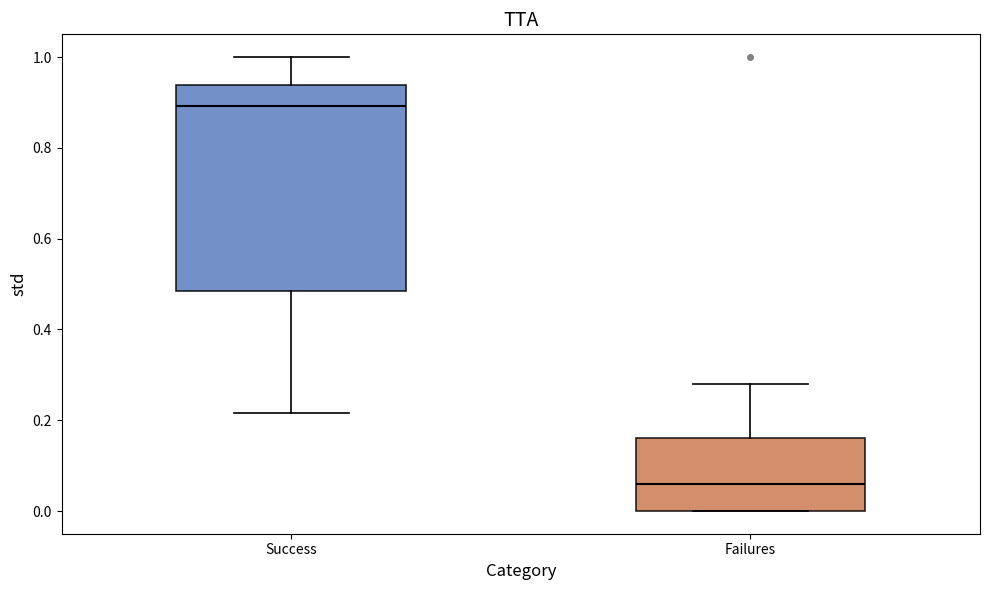

Where is the upper edge of the box for Success on the y-axis? The values are not printed on the chart, so give them approximately, as read against the axis.

0.94